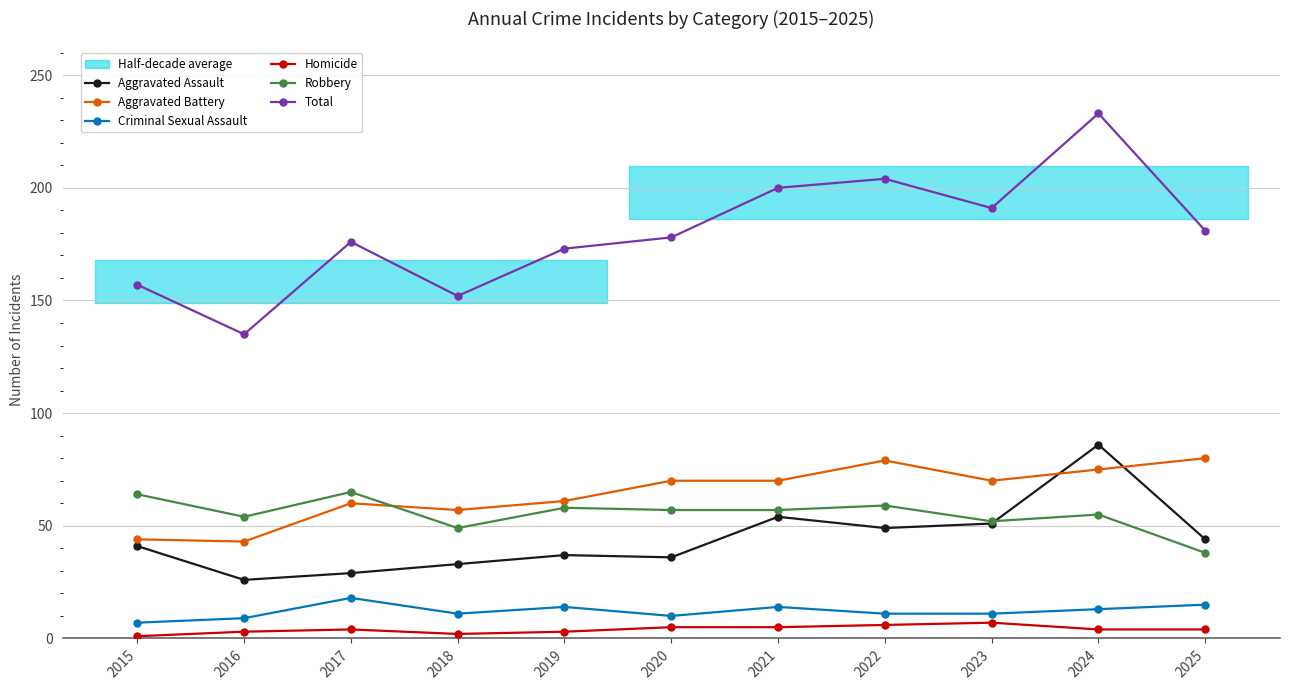

Does the chart have visible grid lines?

Yes